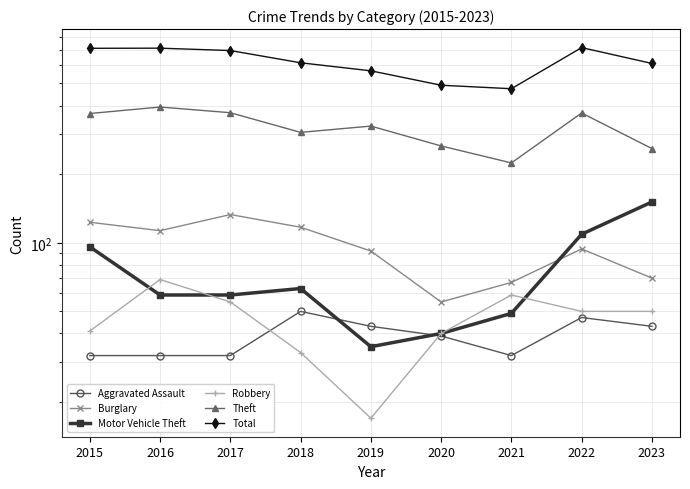

The Aggravated Assault series shows 47 at 2022. True or false?

True